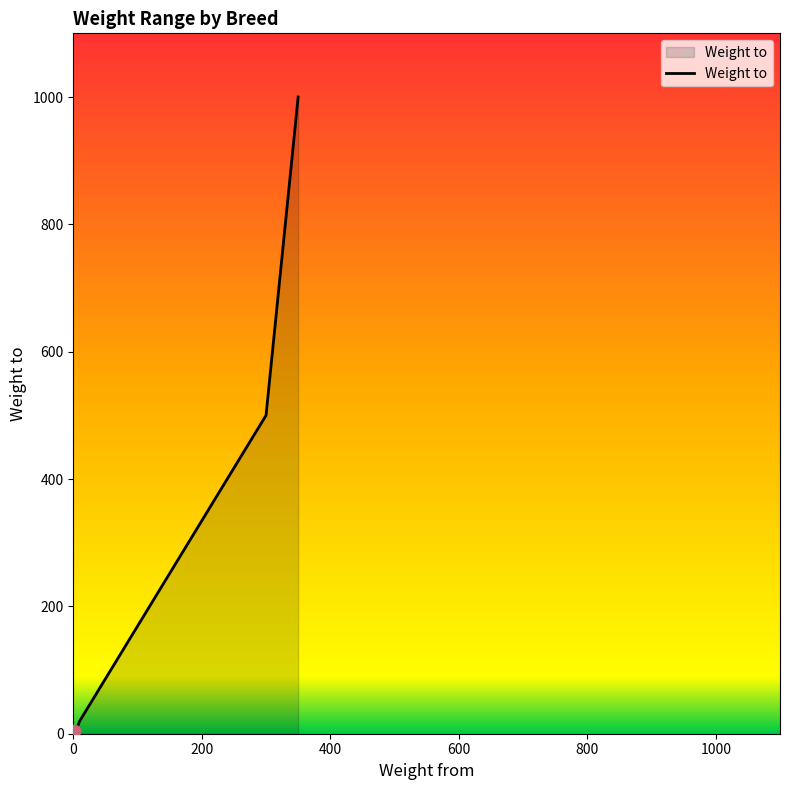

What is the maximum value shown in the chart?

1000